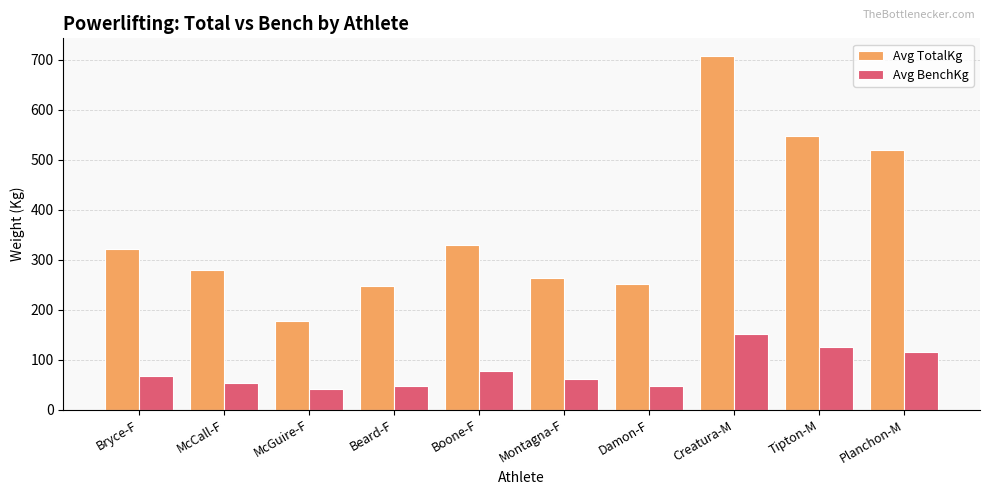

How many values in the Avg BenchKg series are below 68?

5